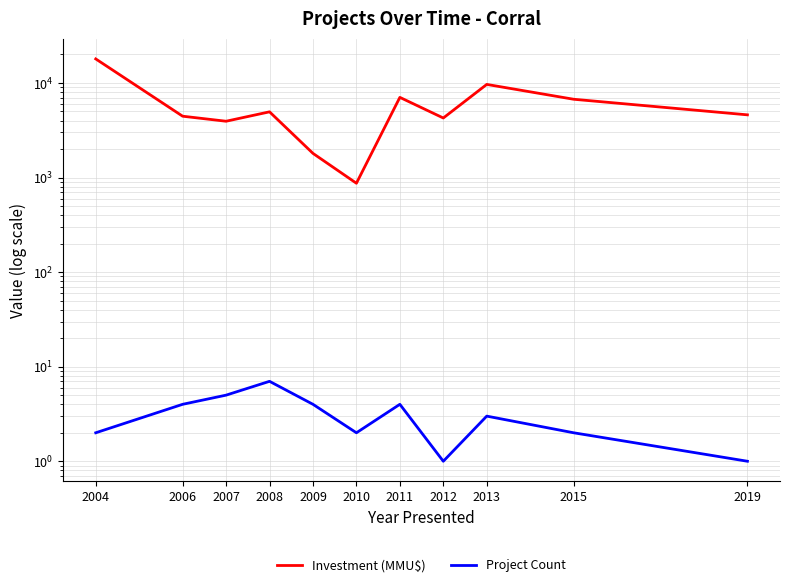

Between 2007 and 2006, which is larger?

2006